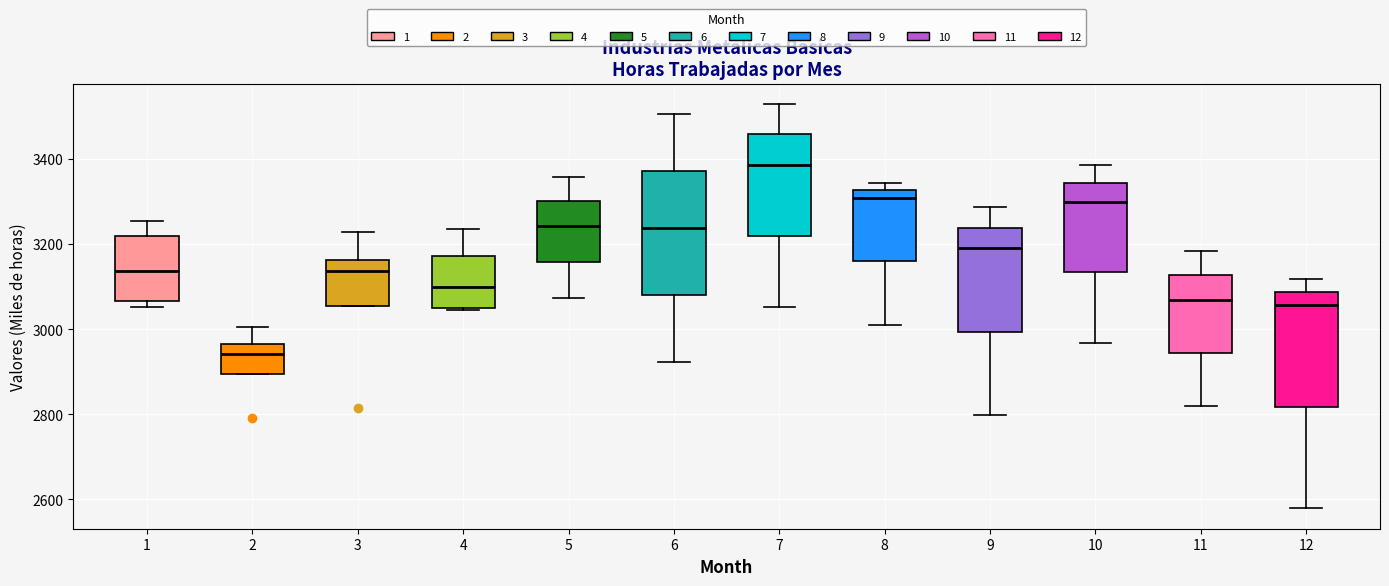

Reading left to right, transcribe this box plot: for each box, give where its median line is, the range the box spans, and where its two whiskers end, as read against the y-axis. The values are not printed on the chart, so give them approximately, as read against the axis.

1: median 3140, box 3060 to 3220, whiskers 3060 (just below the box's lower edge) to 3260
2: median 2940, box 2900 to 2960, whiskers 2900 to 3000
3: median 3140, box 3060 to 3160, whiskers 3060 to 3220
4: median 3100, box 3040 to 3180, whiskers 3040 to 3240
5: median 3240, box 3160 to 3300, whiskers 3080 to 3360
6: median 3240, box 3080 to 3380, whiskers 2920 to 3500
7: median 3380, box 3220 to 3460, whiskers 3060 to 3520
8: median 3300, box 3160 to 3320, whiskers 3000 to 3340
9: median 3180, box 3000 to 3240, whiskers 2800 to 3280
10: median 3300, box 3140 to 3340, whiskers 2960 to 3380
11: median 3060, box 2940 to 3120, whiskers 2820 to 3180
12: median 3060, box 2820 to 3080, whiskers 2580 to 3120